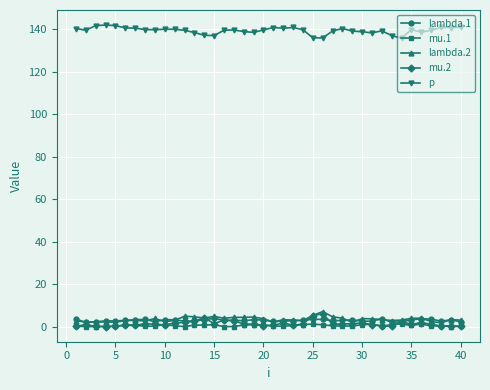

What is the value of the mu.2 point at the 22nd from the left?

1.8